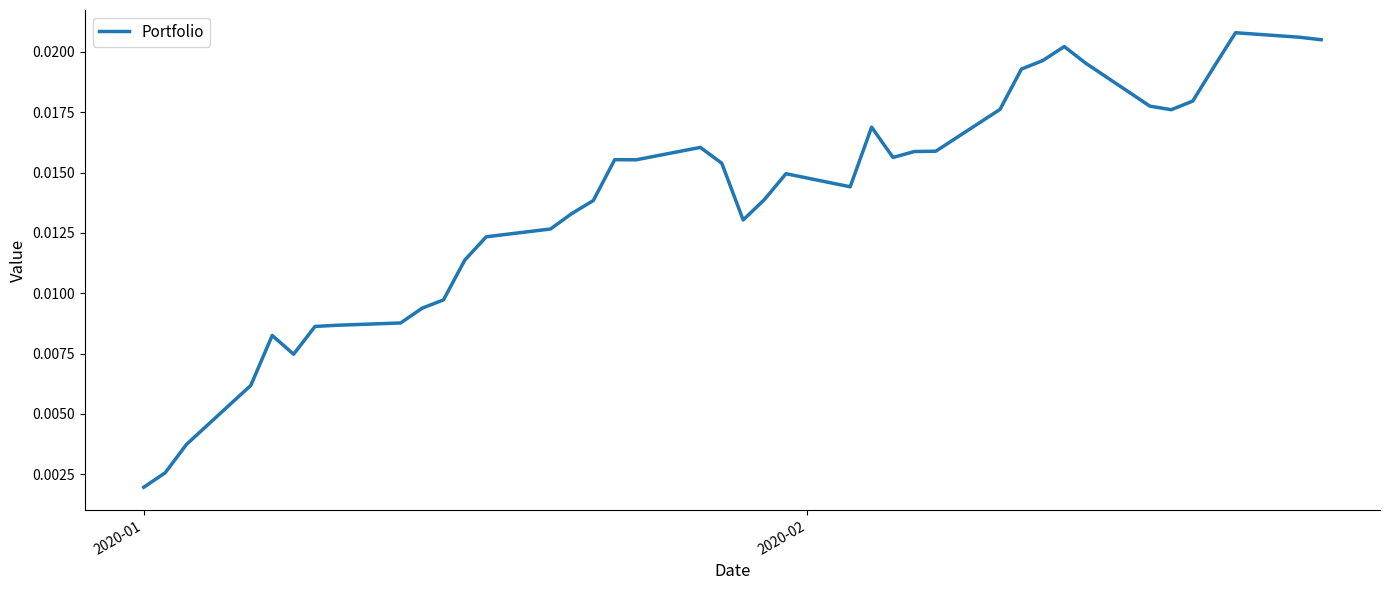

Does the chart display data point markers on the line(s)?

No